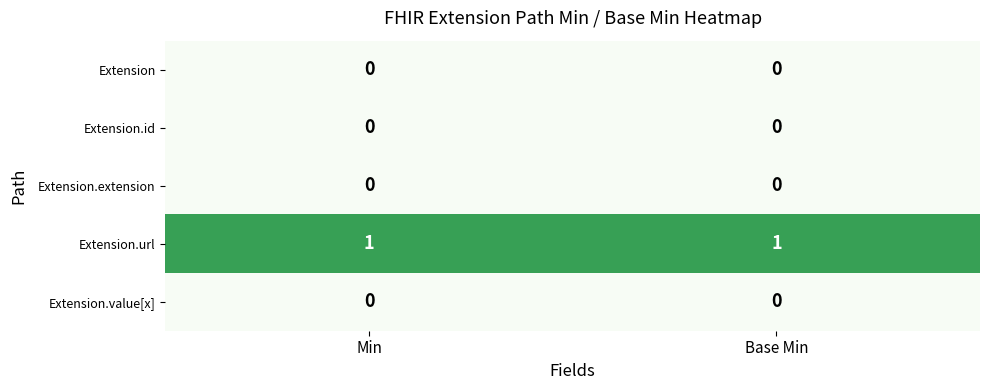

Is the value of Extension.url at Min greater than the value of Extension.value[x] at Min?

Yes